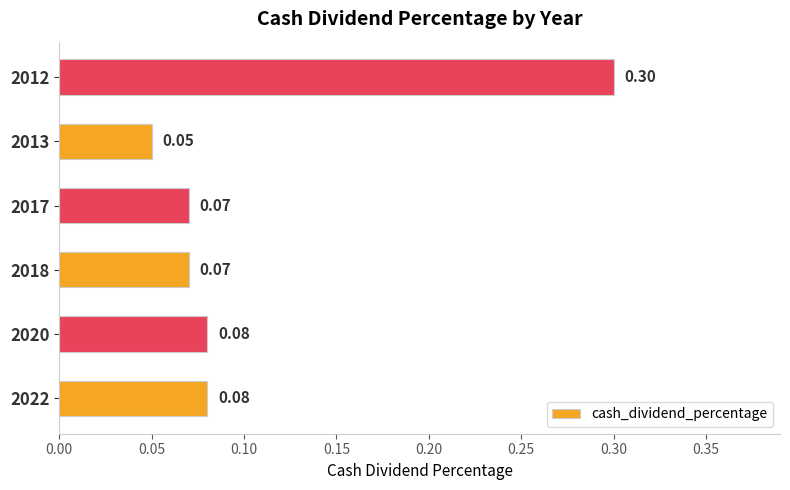

What is the greatest value displayed?

0.3